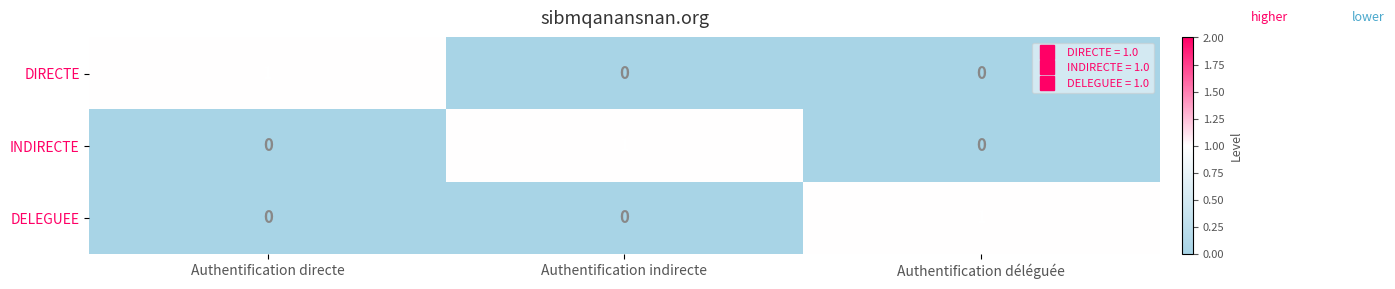

The DIRECTE series shows 0 at Authentification déléguée. True or false?

True